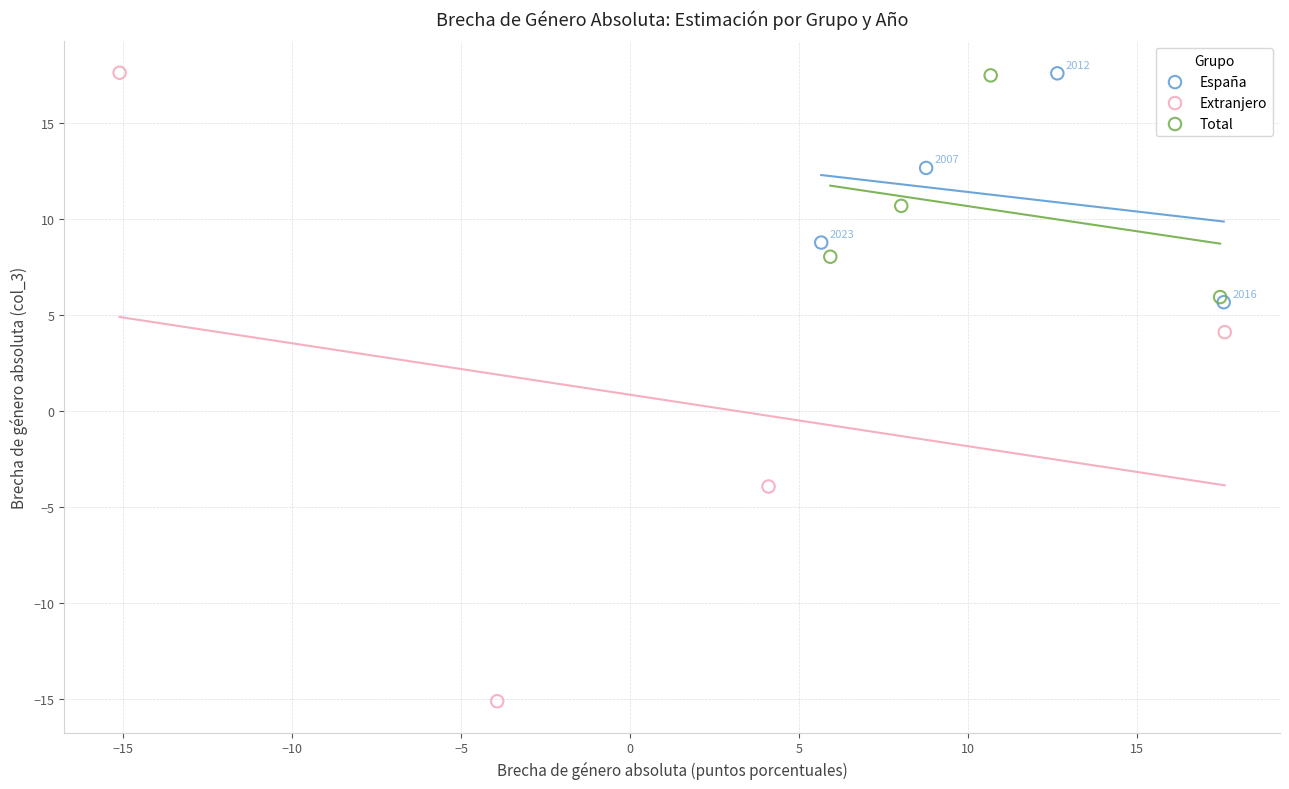

Which series has the widest spread of Y values?

Extranjero